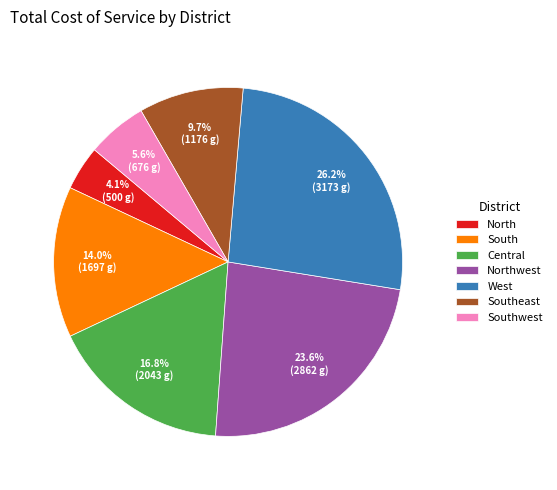

To the nearest percent, what is the combined percentage of Central and South?

31%